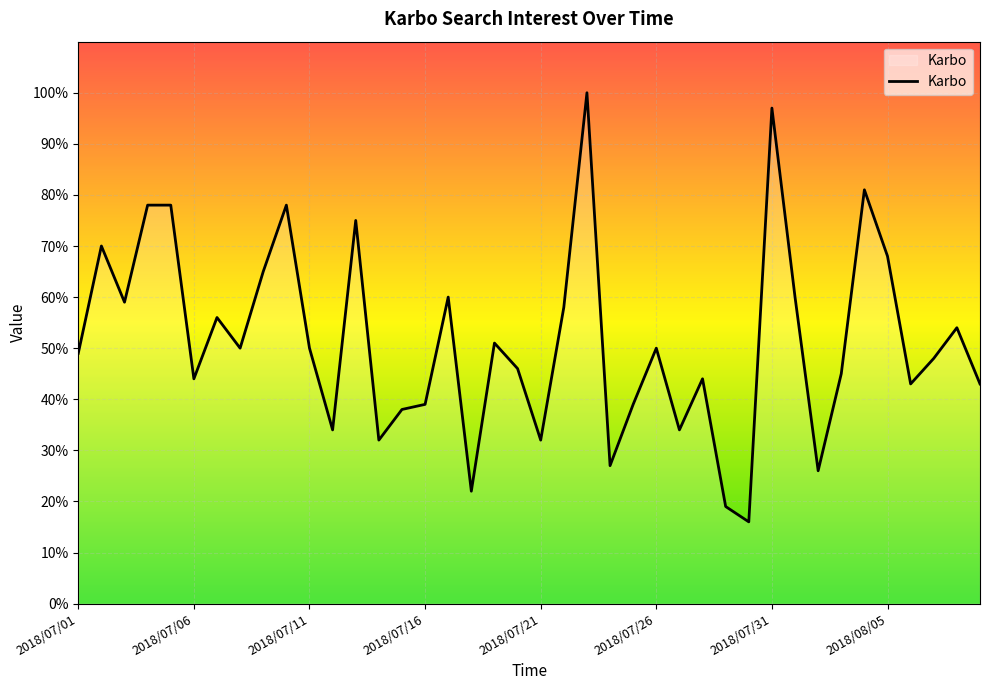

What is the difference between the maximum and minimum values?

84